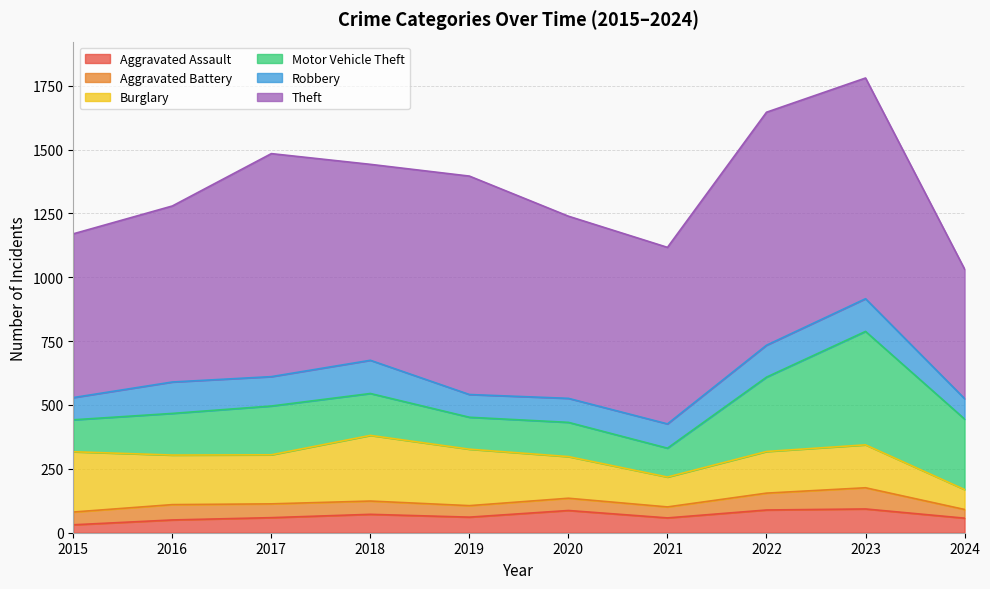

What is the difference between the maximum and minimum values in the Motor Vehicle Theft series?

331